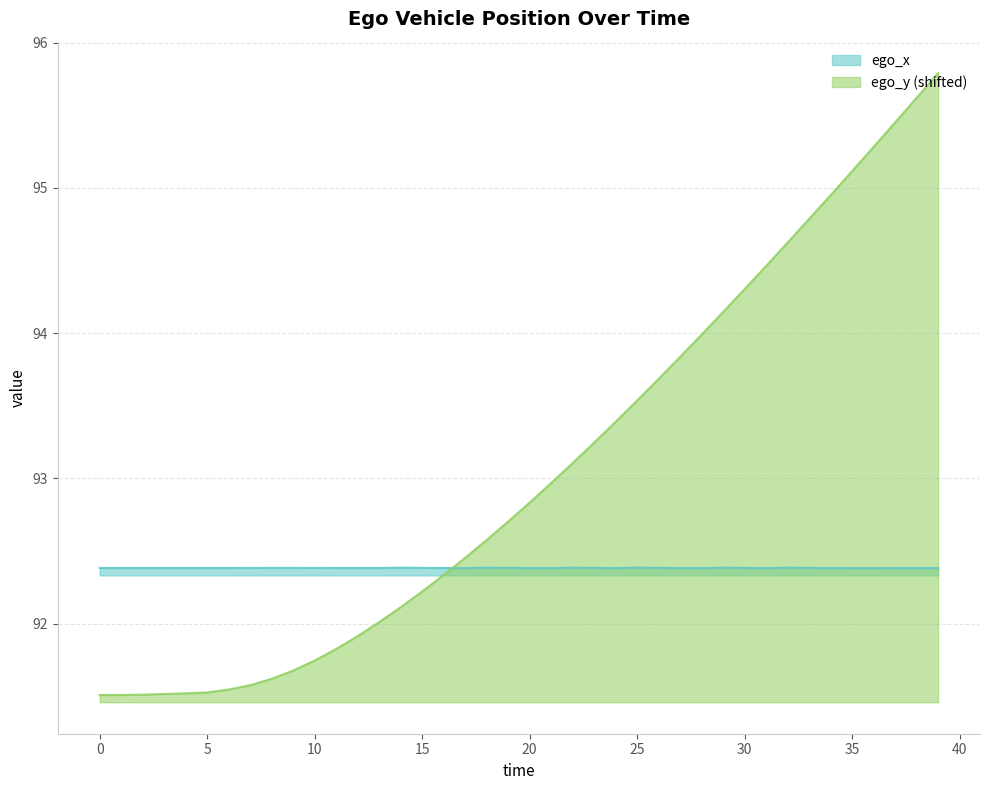

In ego_x, how many points are lower than both neighbors (excluding endpoints)?

8